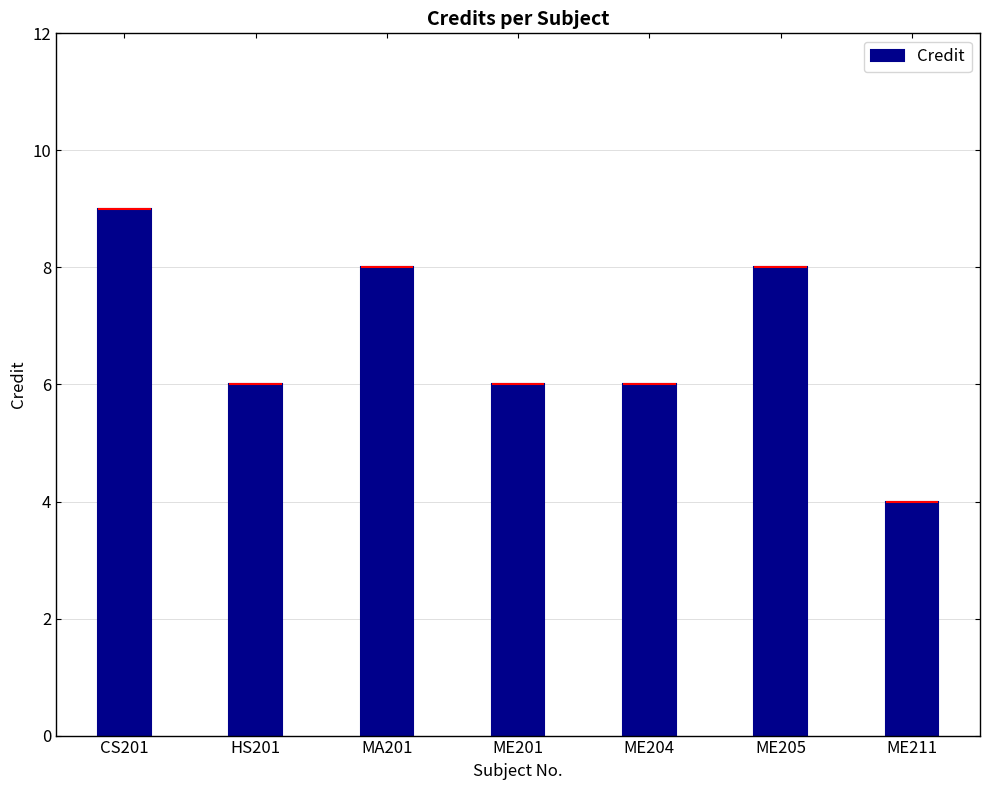

What is the sum of the values at HS201 and ME205?

14